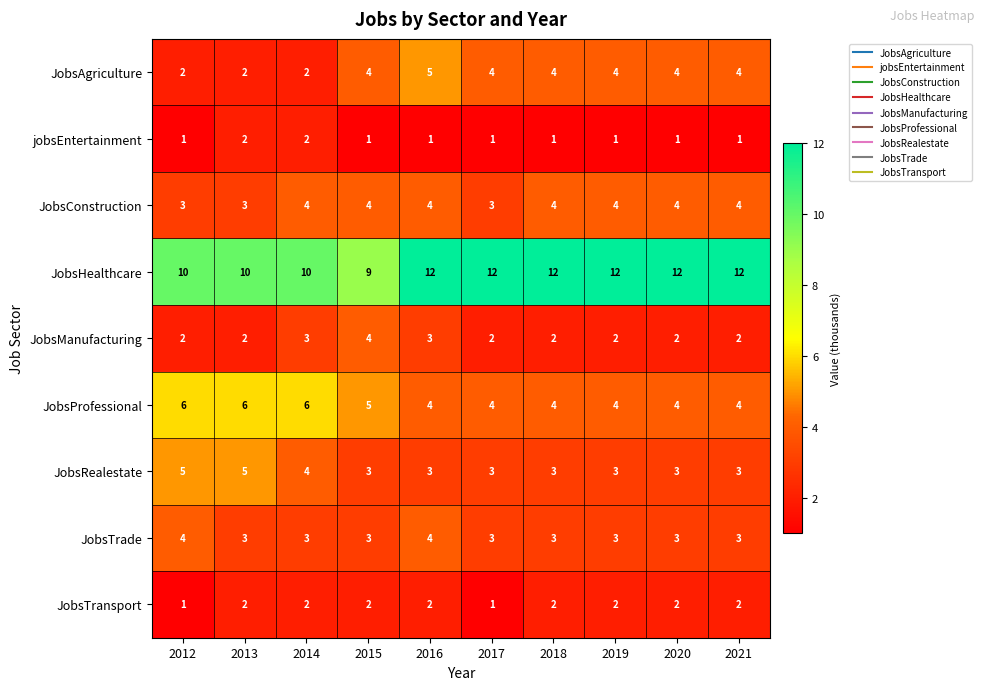

How many series are shown in this chart?

9